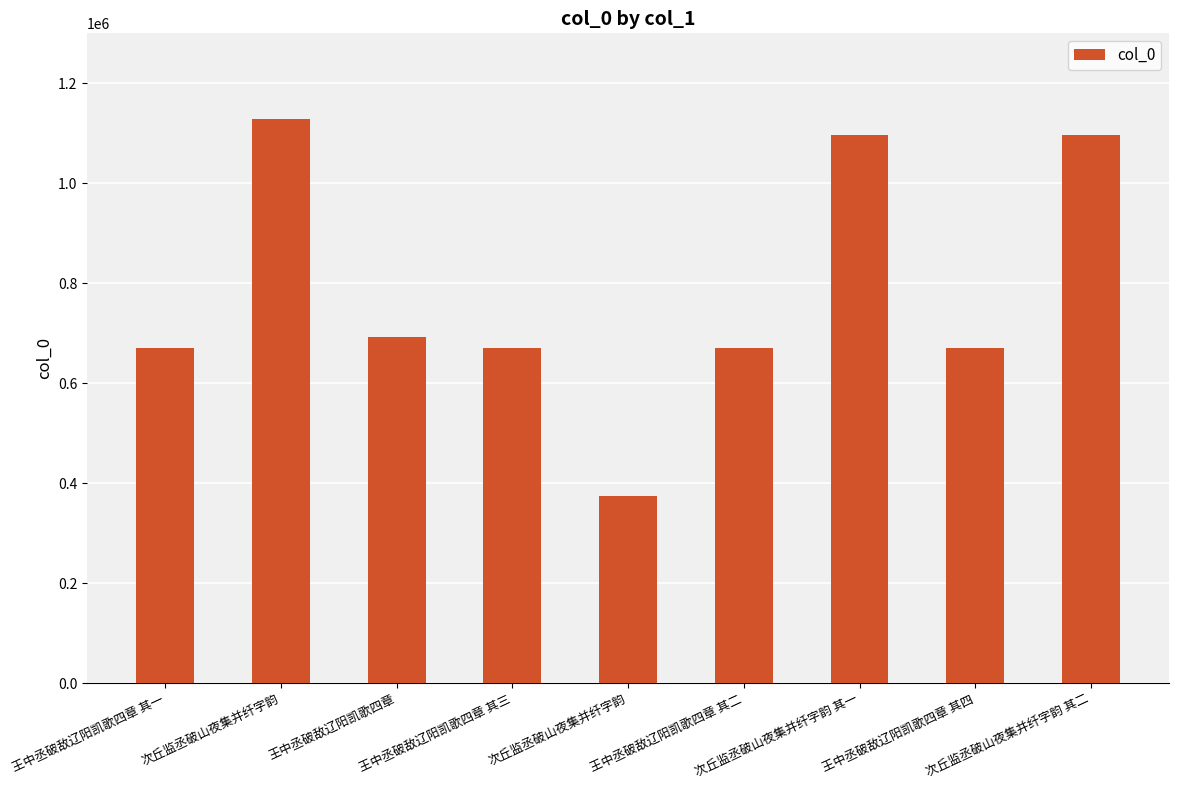

True or false: the data shows 670835 at 王中丞破敌辽阳凯歌四章 其二.

True